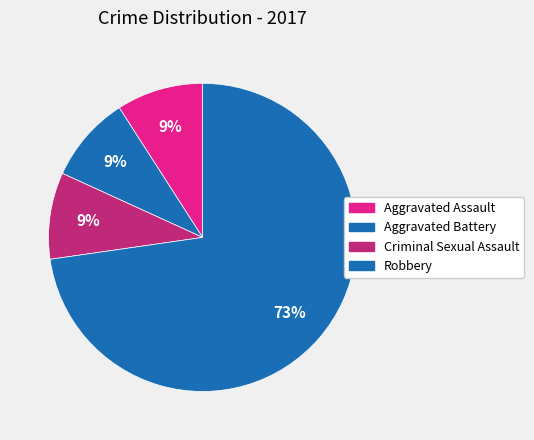

Count the number of slices in the pie.

4